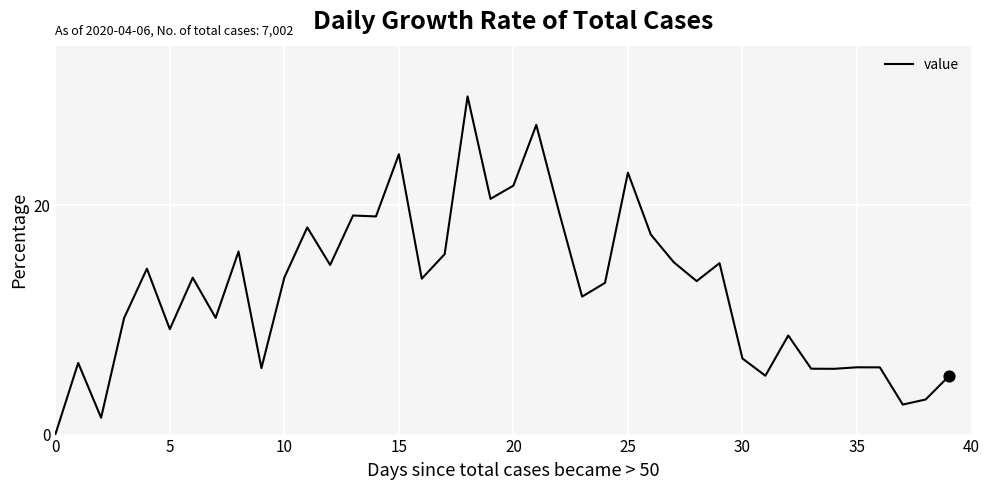

What is the difference between the maximum and minimum values?

29.5